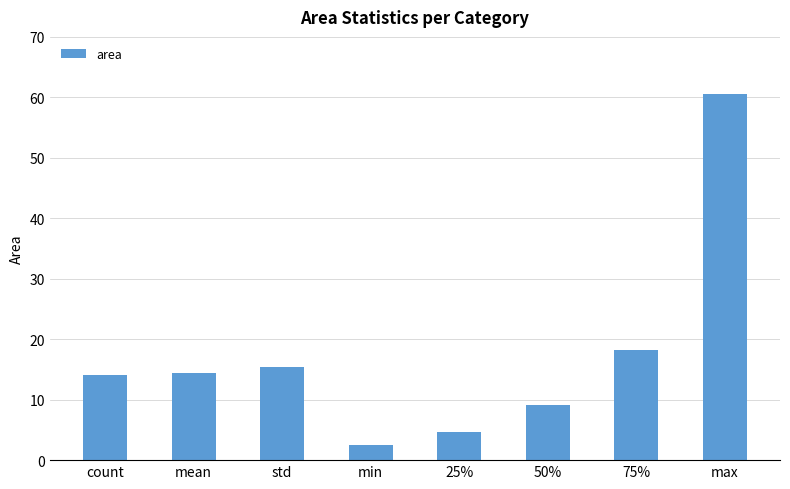

What is the minimum value shown in the chart?

2.5